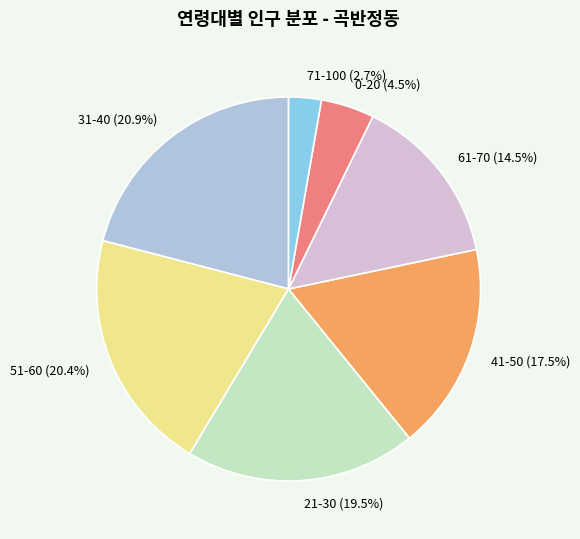

How many slices are in this pie chart?

7